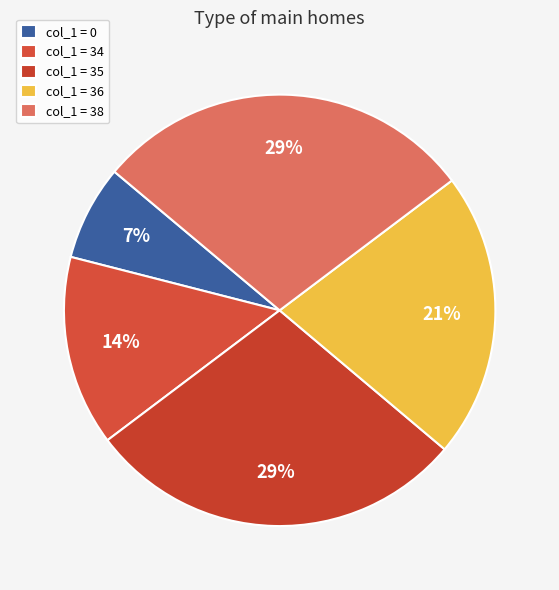

How many segments does this pie chart have?

5